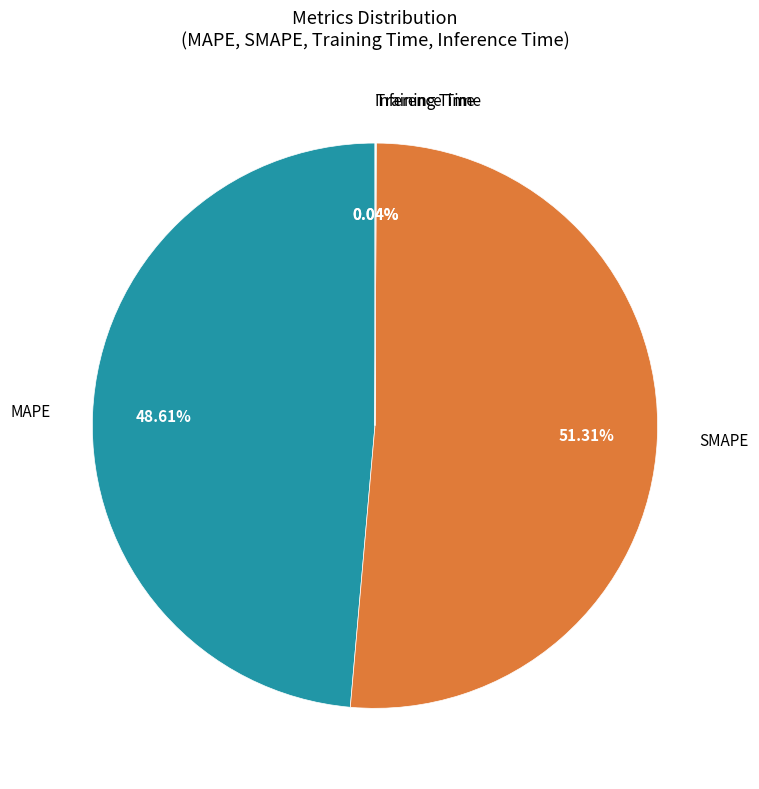

To the nearest percent, what is the average slice percentage?

25%